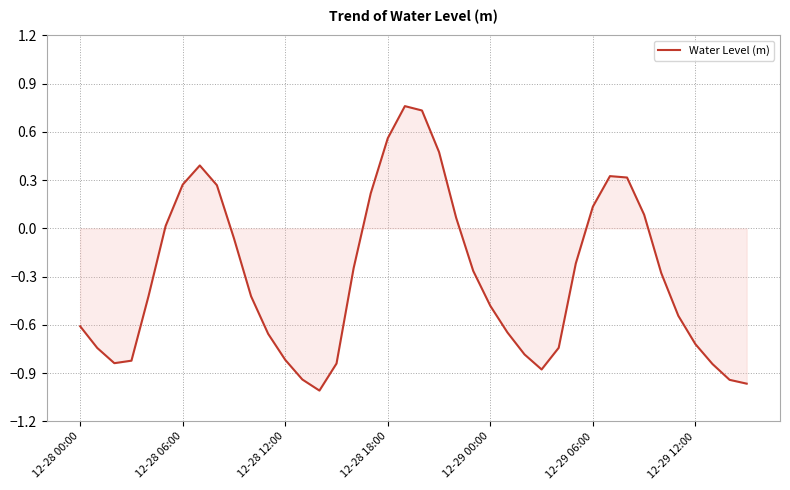

How many positive values are there?

14